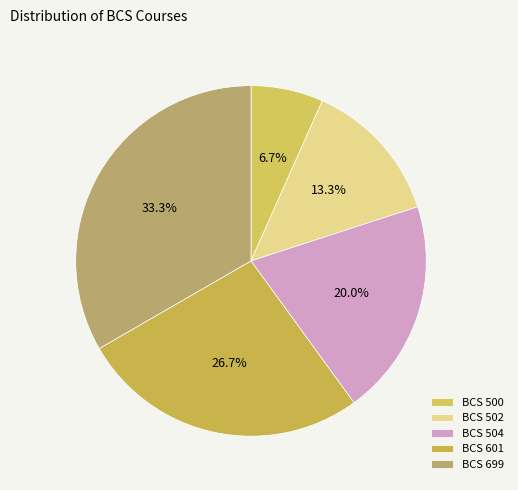

Which has a higher value, BCS 500 or BCS 699?

BCS 699